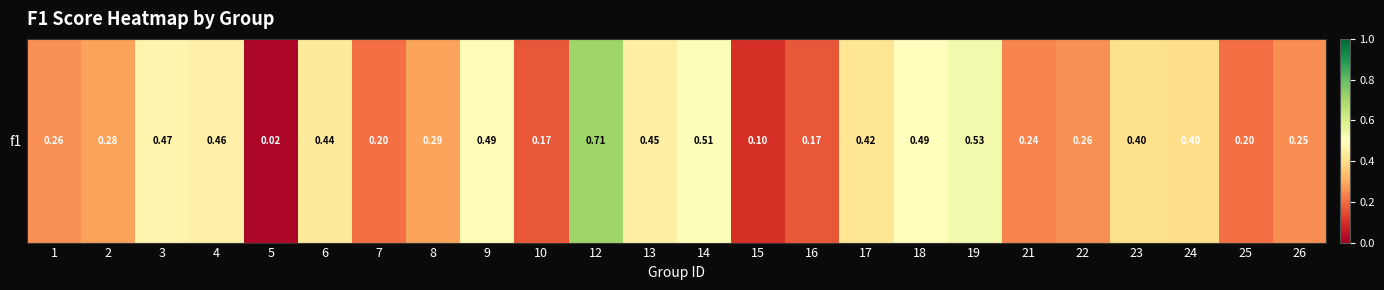

Reading left to right, list all the values displayed in this chart.

1=0.3	2=0.3	3=0.5	4=0.5	5=0.0	6=0.4	7=0.2	8=0.3	9=0.5	10=0.2	12=0.7	13=0.5	14=0.5	15=0.1	16=0.2	17=0.4	18=0.5	19=0.5	21=0.2	22=0.3	23=0.4	24=0.4	25=0.2	26=0.2